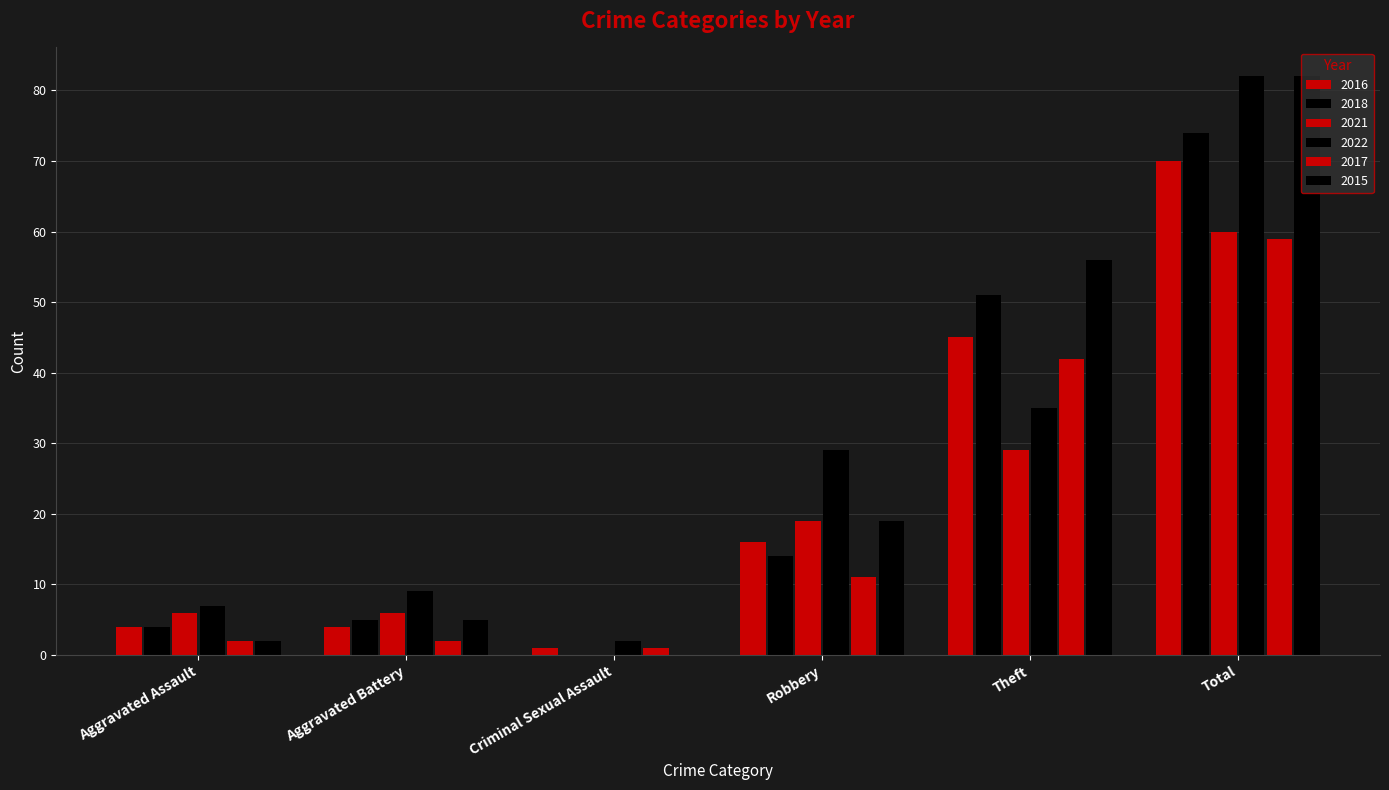

What is the total value across all series at Aggravated Battery?

31